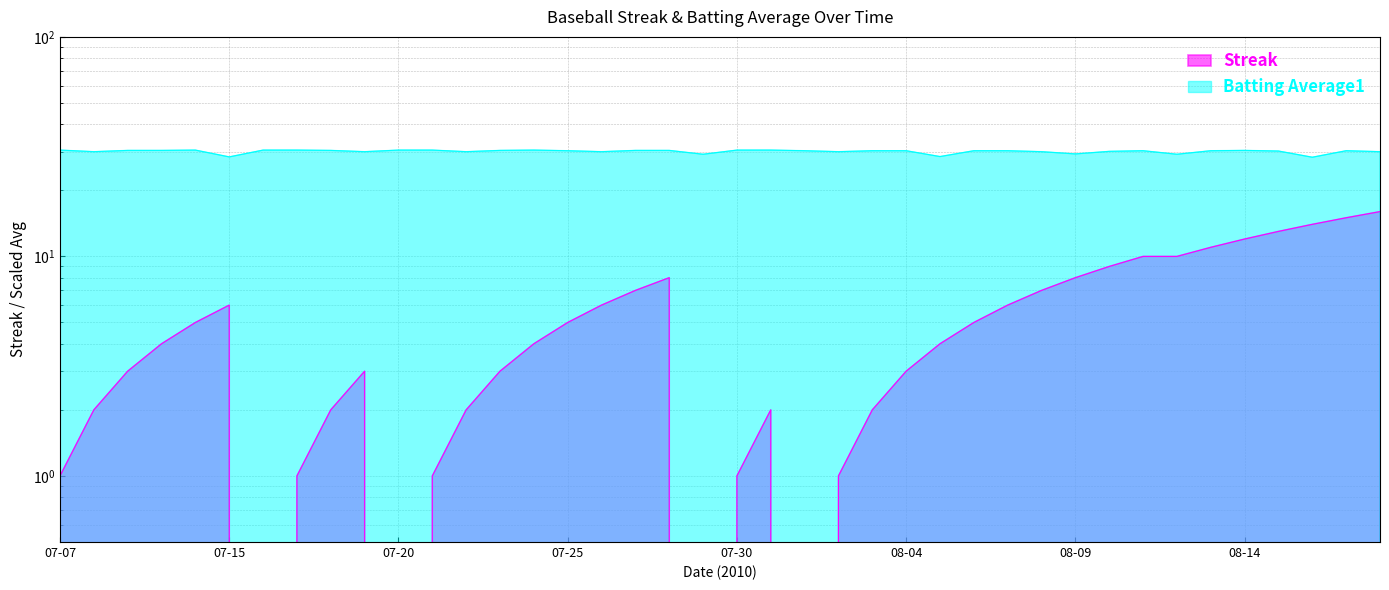

True or false: Batting Average1 has a value of 7.2 at 08-04.

False